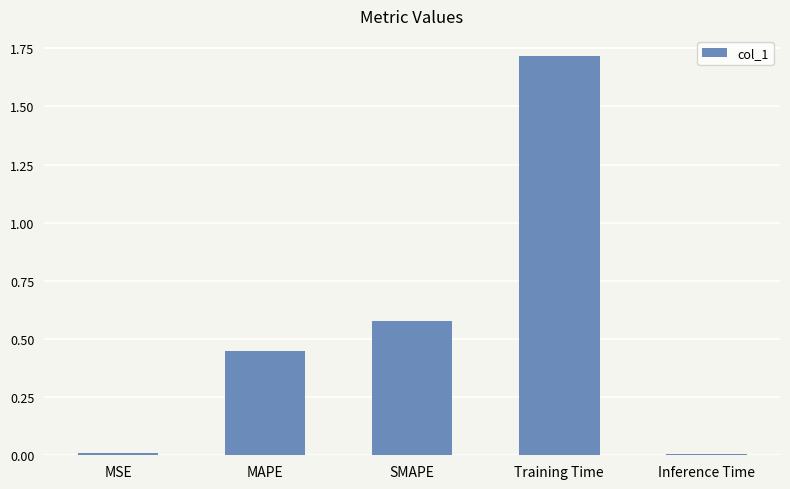

What is the value of the 4th bar from the left?

1.7